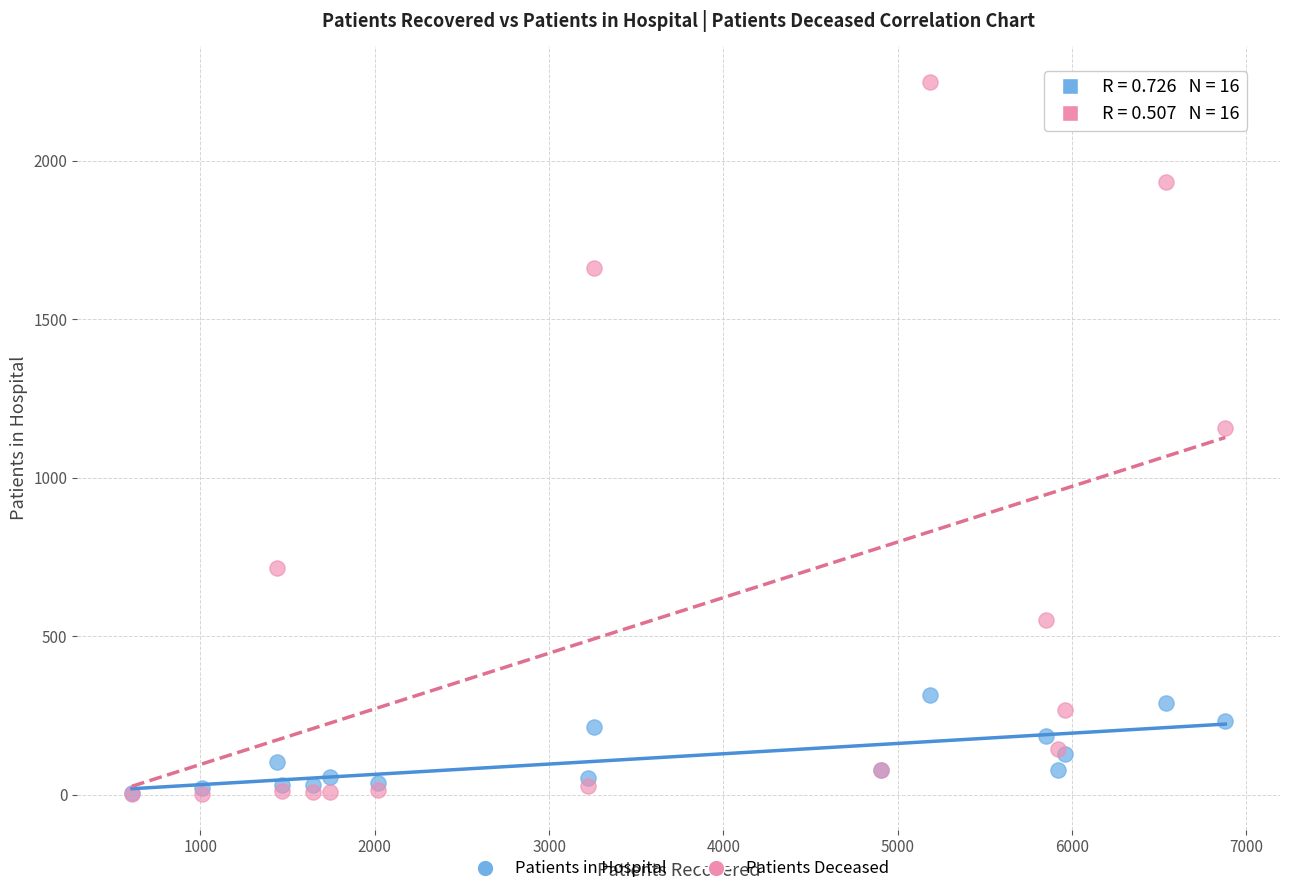

In the Patients Deceased series, what Y value is closest to 1125?

1156